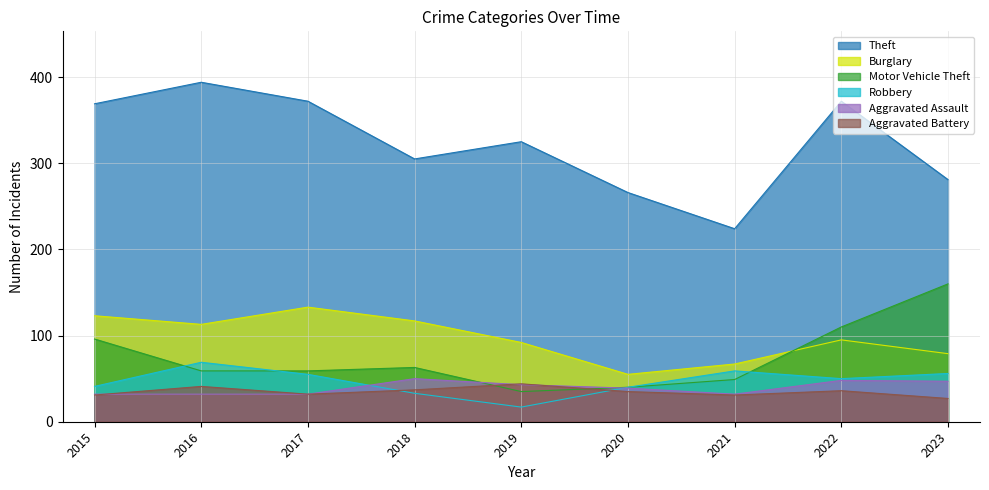

How many distinct data groups are displayed?

6